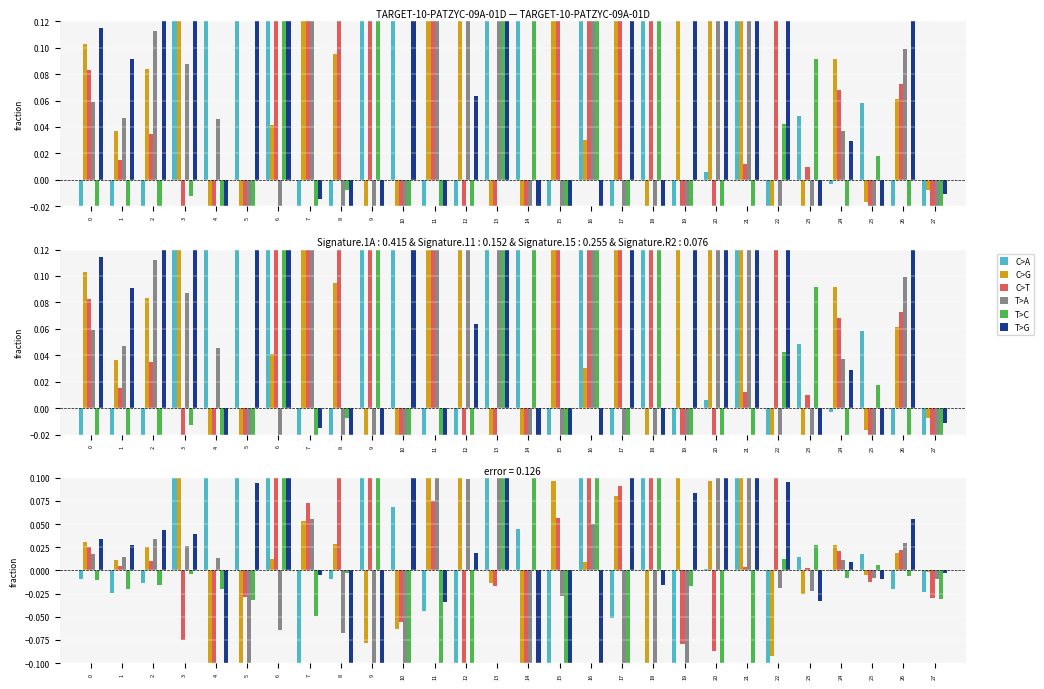

Is the value of T>C at 0 greater than the value of T>G at 1?

No